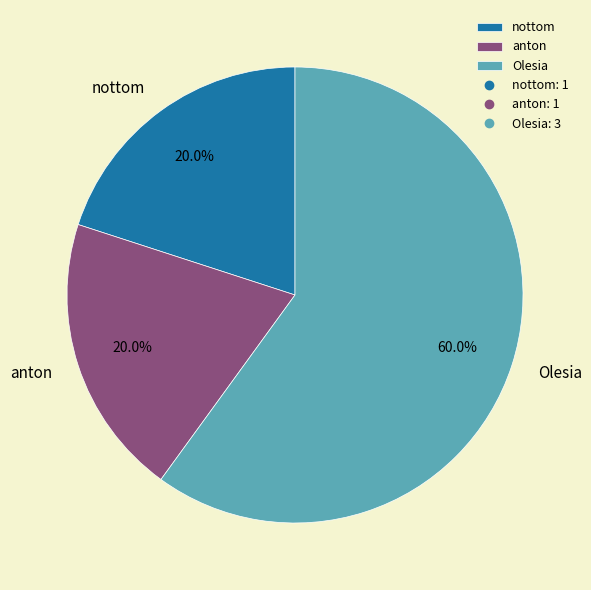

Approximately how many times larger is the value at Olesia compared to nottom?

3.0